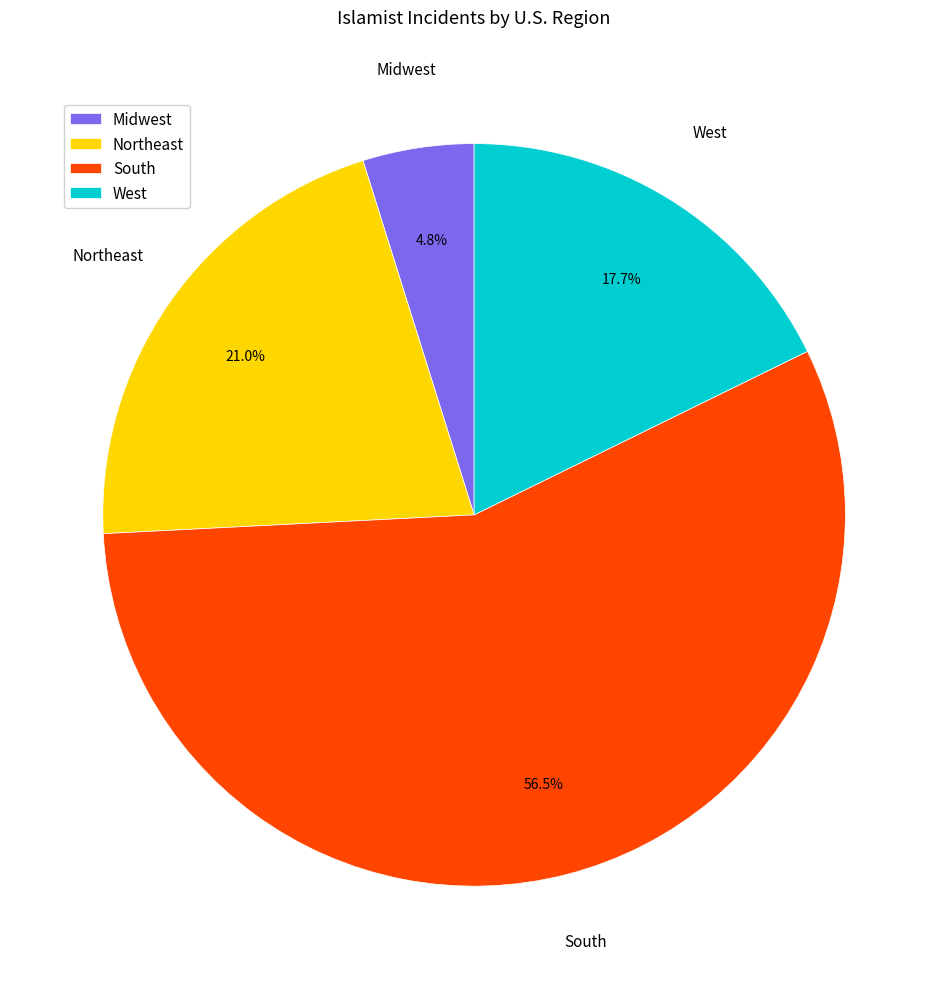

What percentage is the Midwest slice, to the nearest percent?

5%